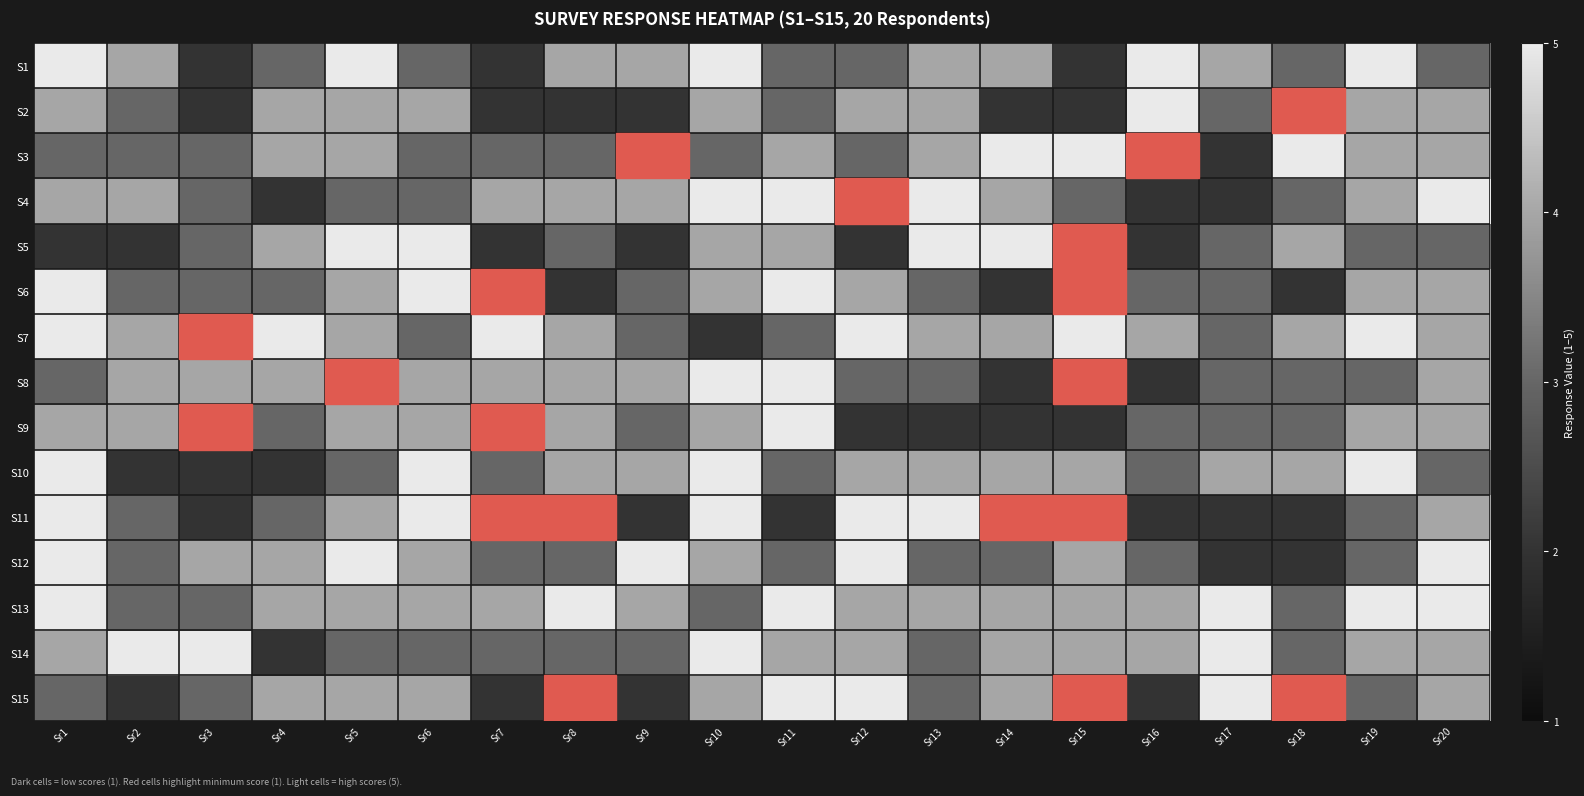

Which label corresponds to the largest value in the chart?

Sr1